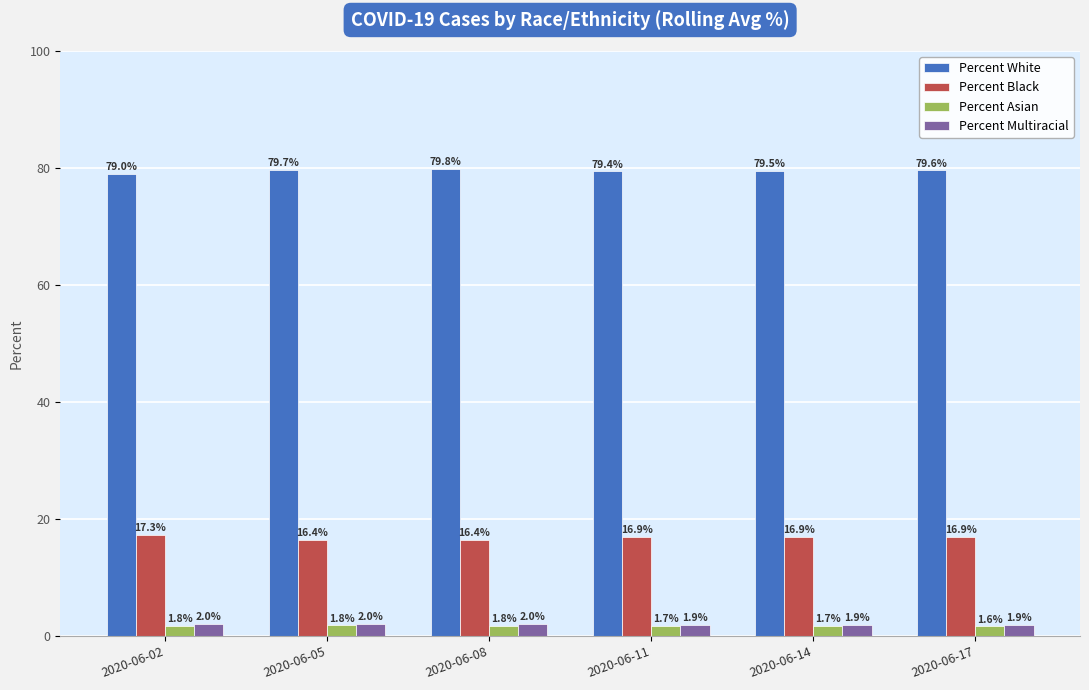

What is the sum of the Percent Asian values at 2020-06-14 and 2020-06-05?

3.5